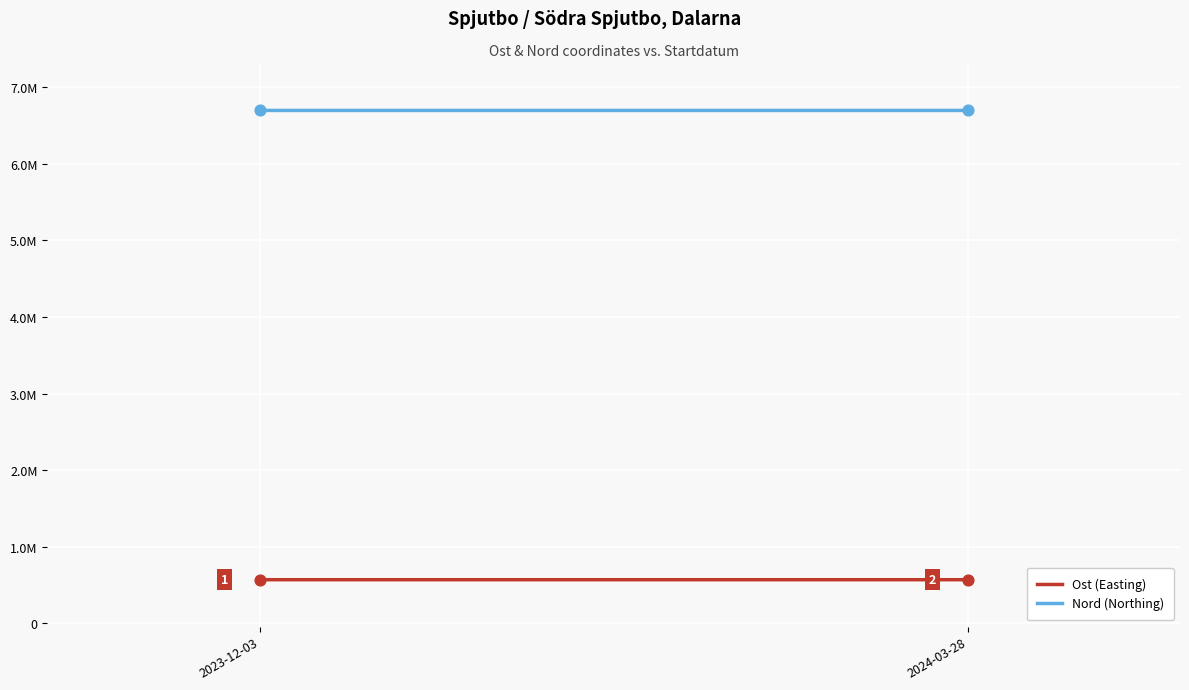

Which series has the largest Y range (max minus min)?

Ost (Easting)